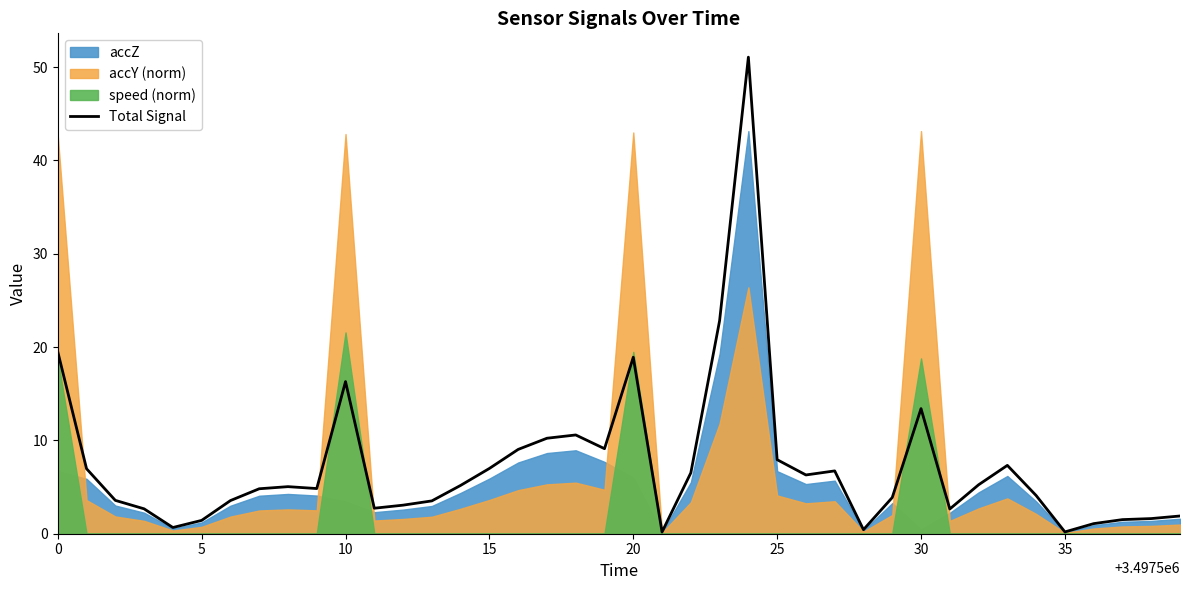

What is the highest value of the Total Signal series?

51.1